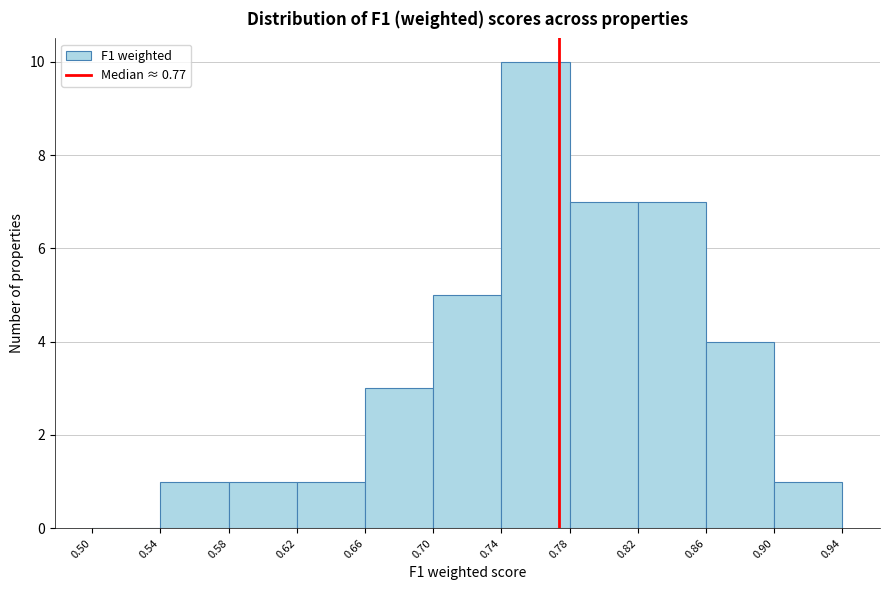

Over which range of the x-axis is the bar tallest?

0.74 to 0.78